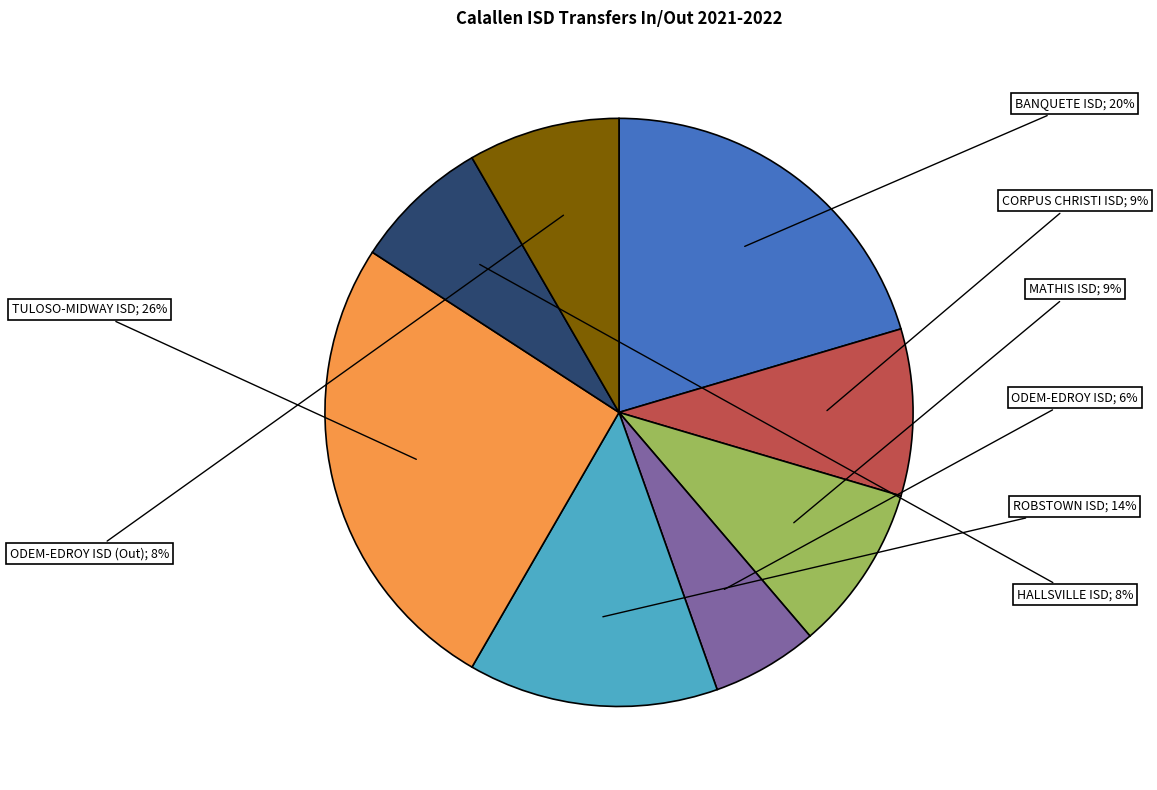

Count the number of slices in the pie.

8